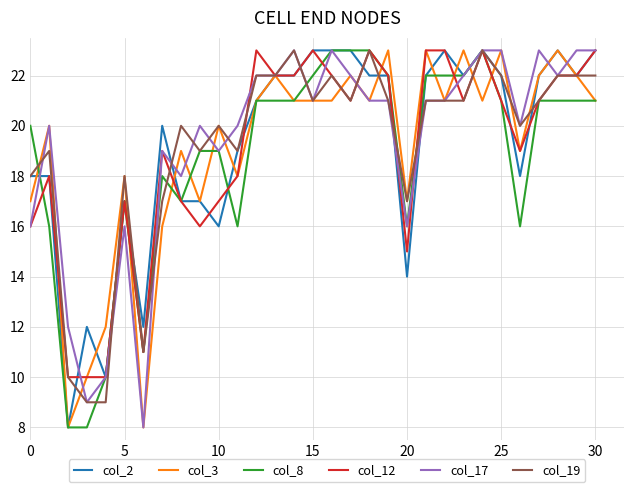

What is the highest value of the col_3 series?

23